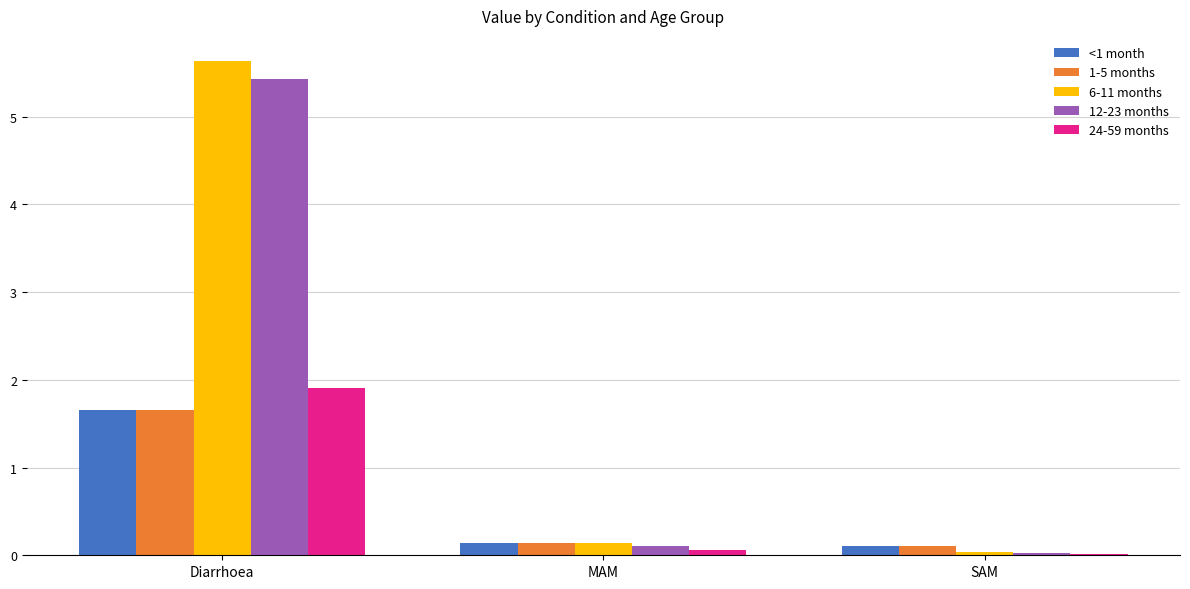

What is the minimum value for <1 month?

0.1